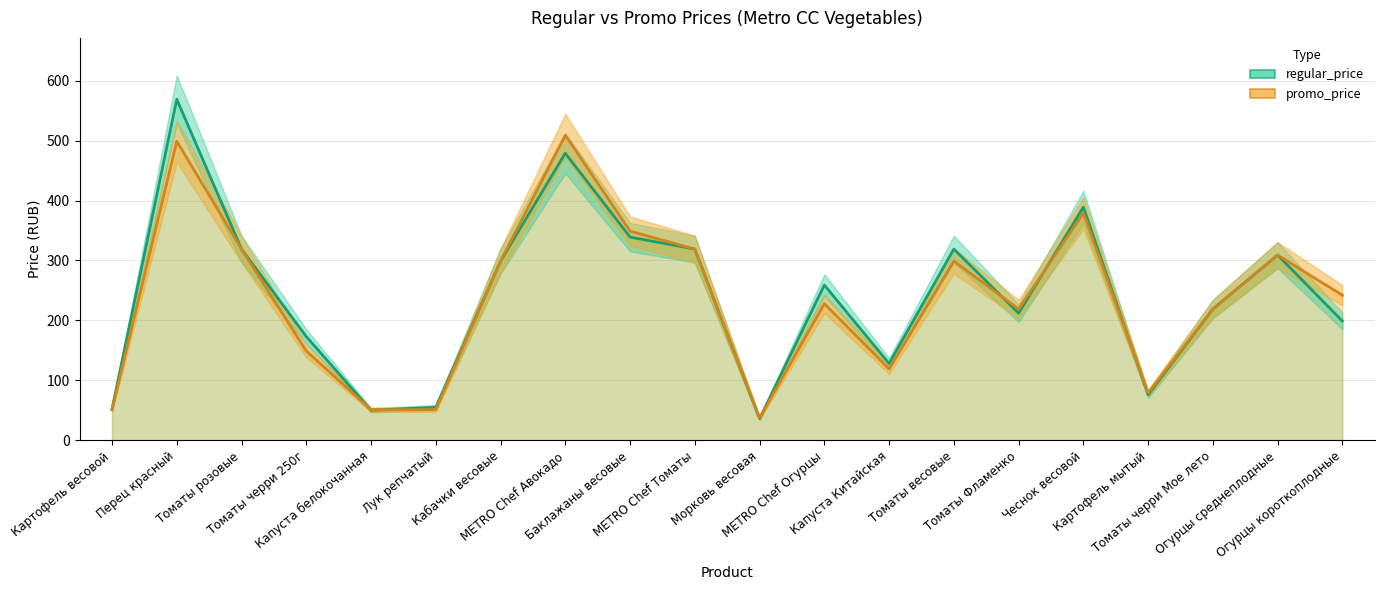

How many lines are shown in the chart?

2